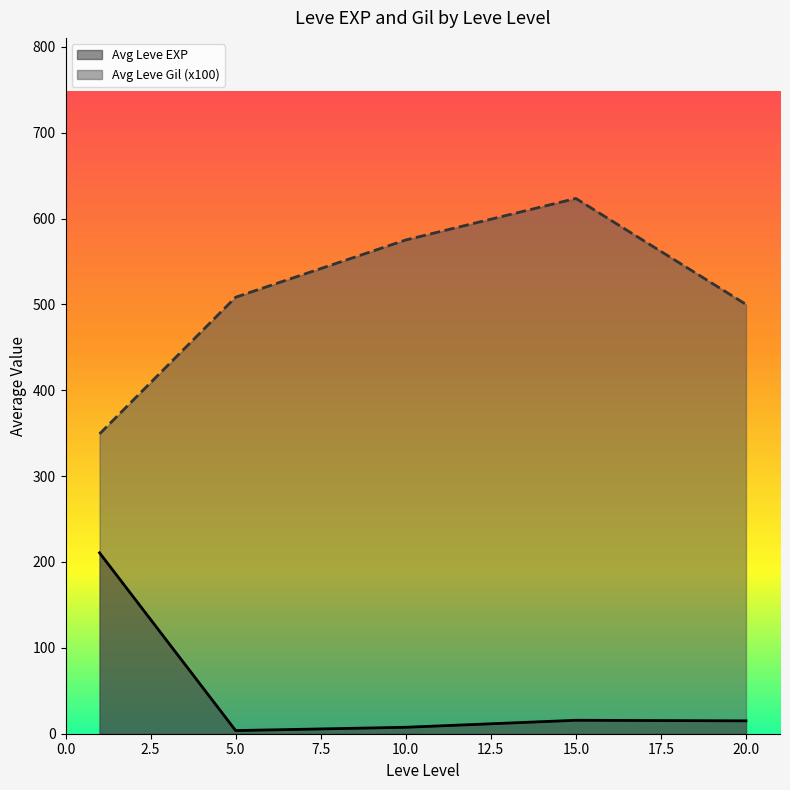

At which category is the sum across all series the highest?

15.0